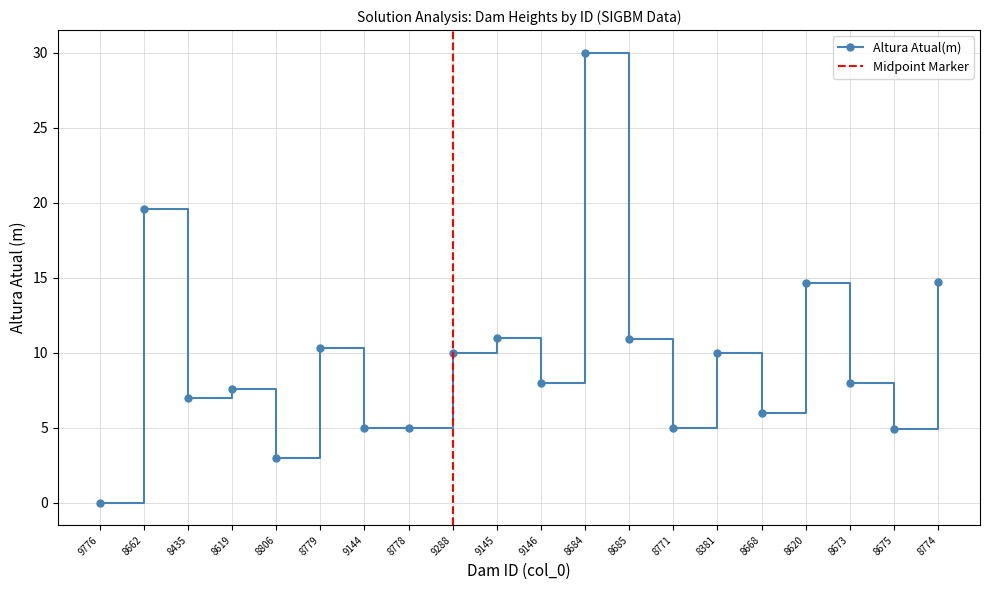

What is the average value?

9.5